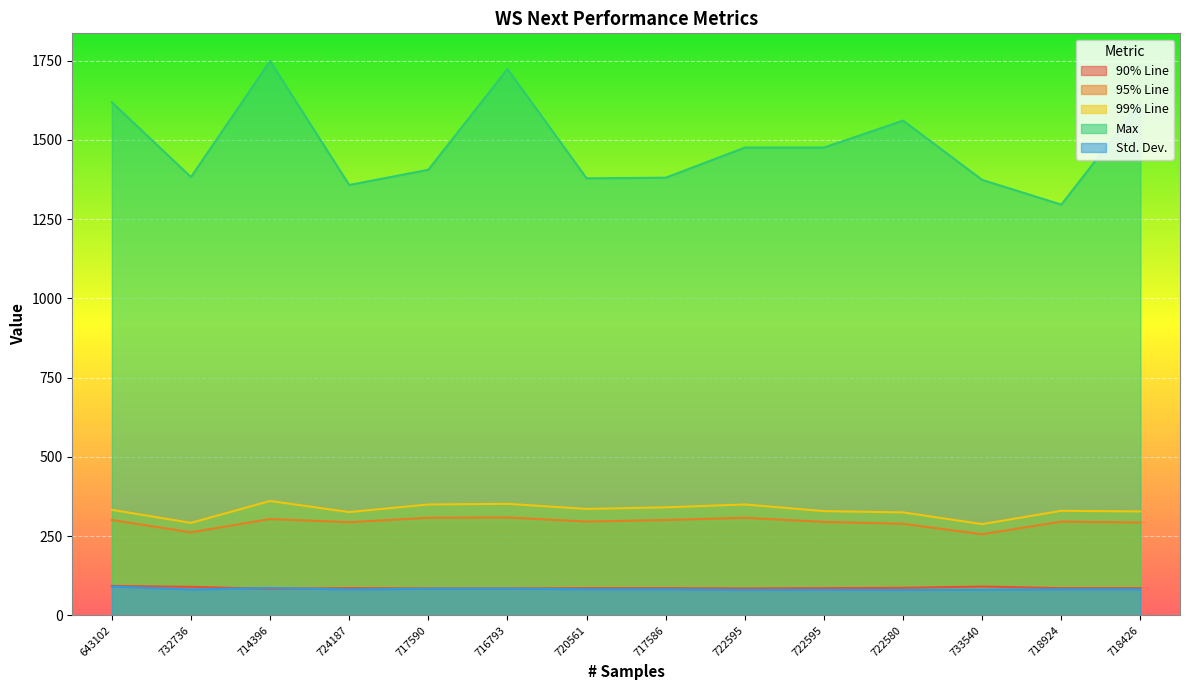

How many categories are shown in the chart?

14